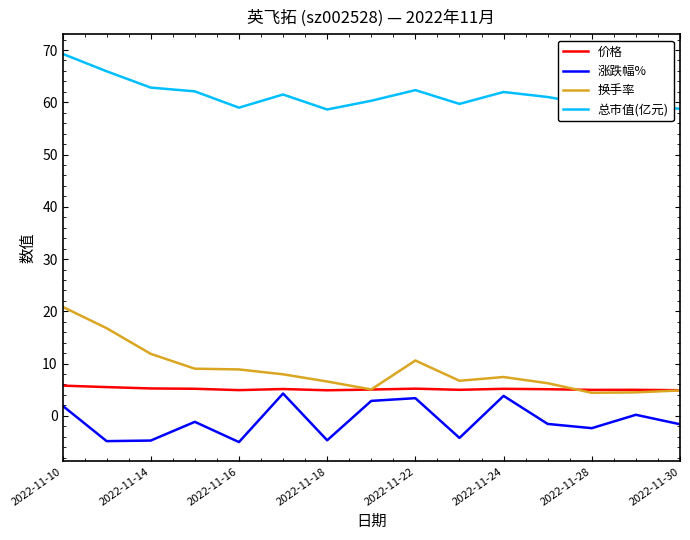

True or false: 涨跌幅% has more than 0 points higher than both neighbors.

True